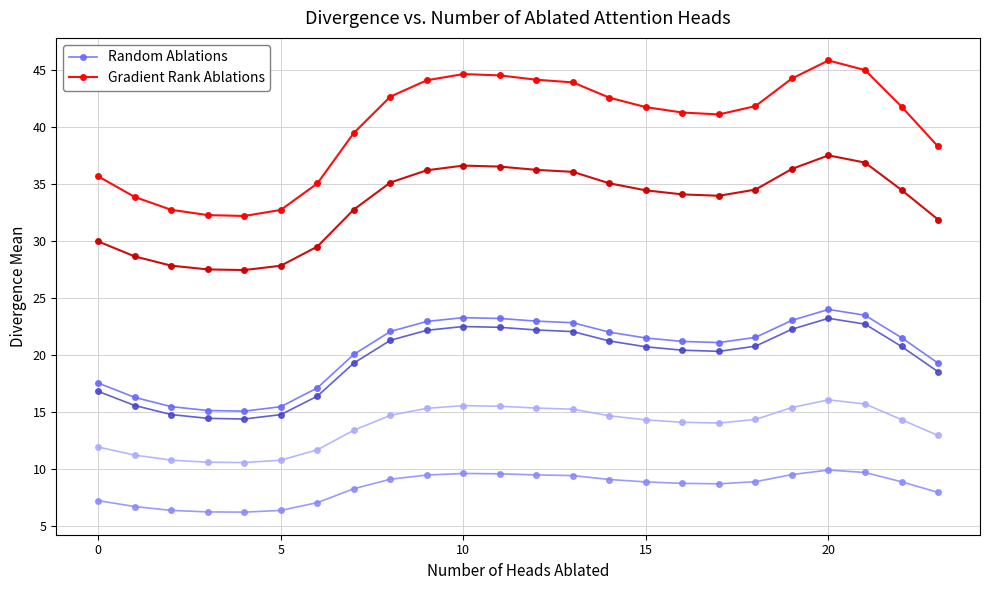

List the series in order of their overall mean, lowest first.

Random Ablations, Gradient Rank Ablations